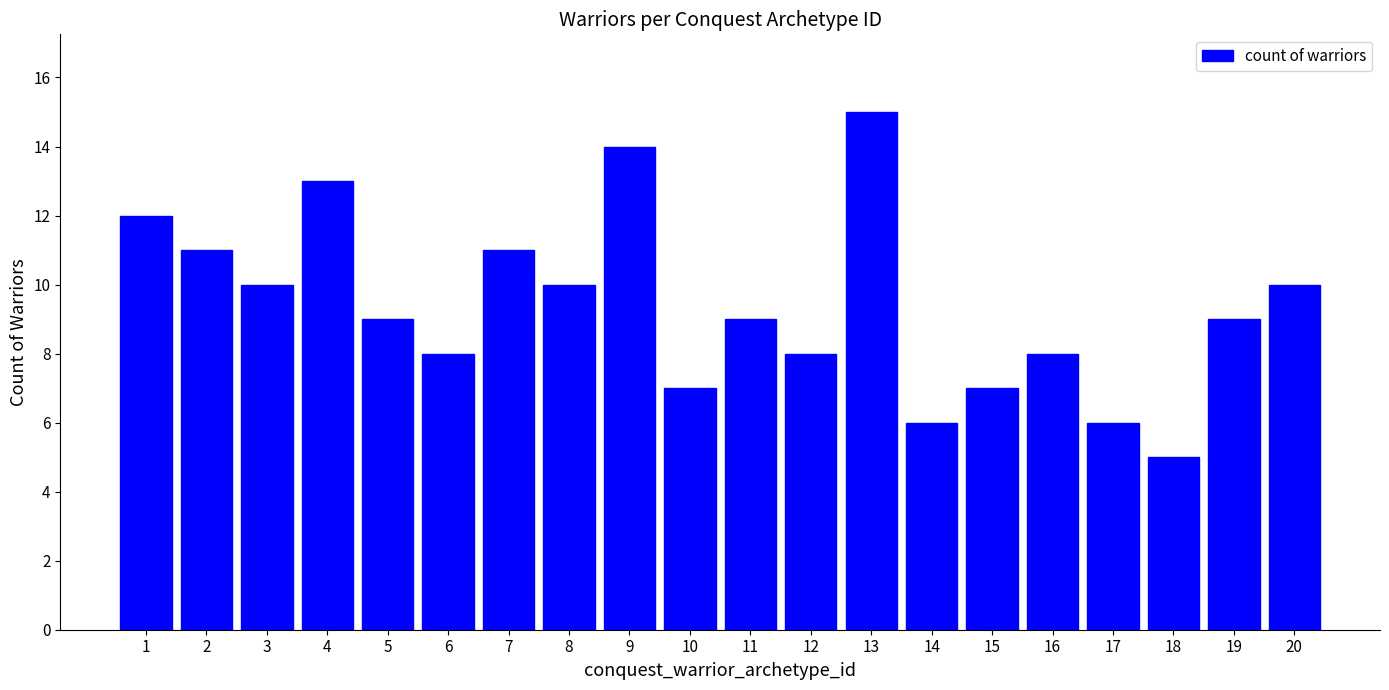

What is the difference between the maximum and minimum values?

10